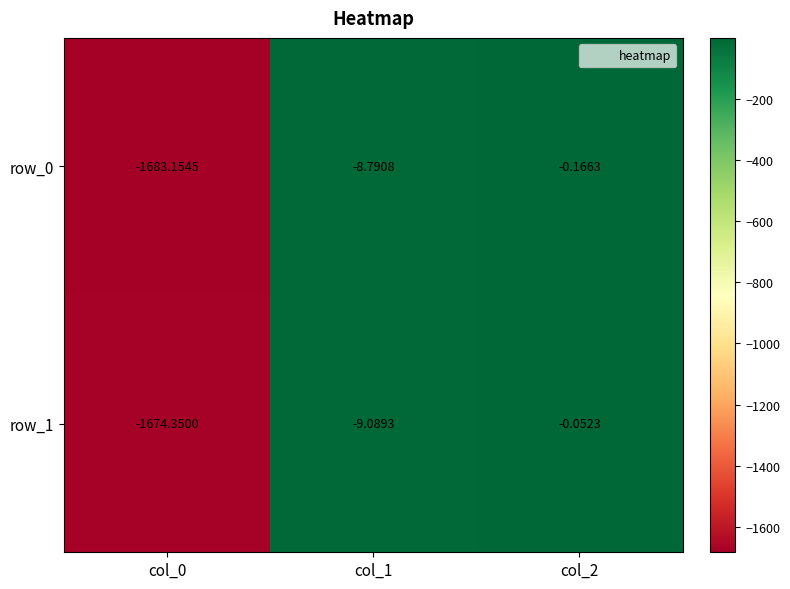

What is the sum of the row_0 values at col_1 and col_2?

-9.0